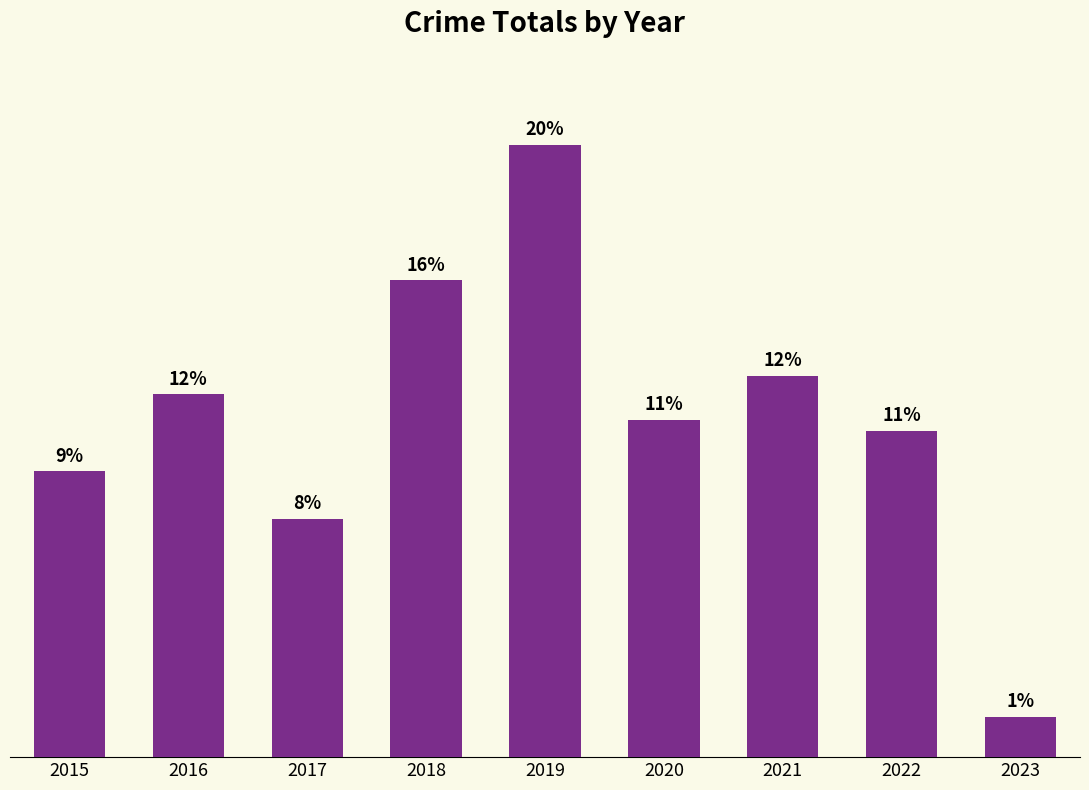

Reading left to right, what are all the values shown in this chart?

2015=78	2016=99	2017=65	2018=130	2019=167	2020=92	2021=104	2022=89	2023=11